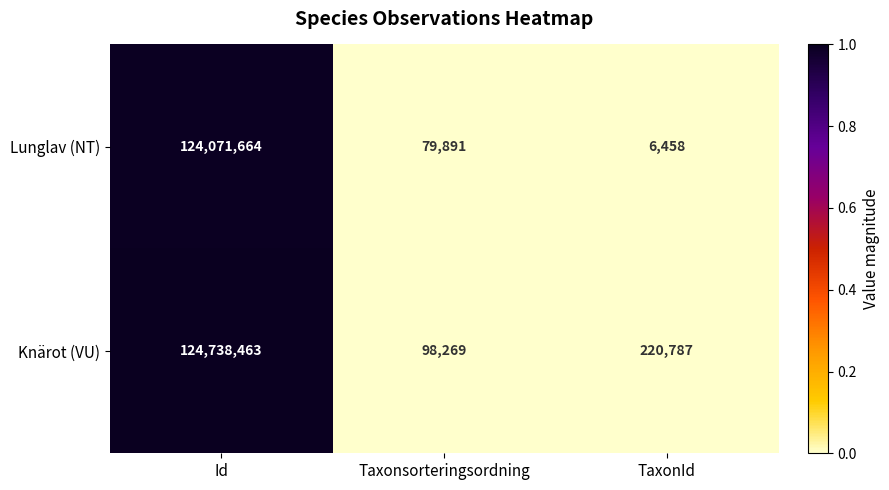

Which series has the largest total across all categories?

Knärot (VU)